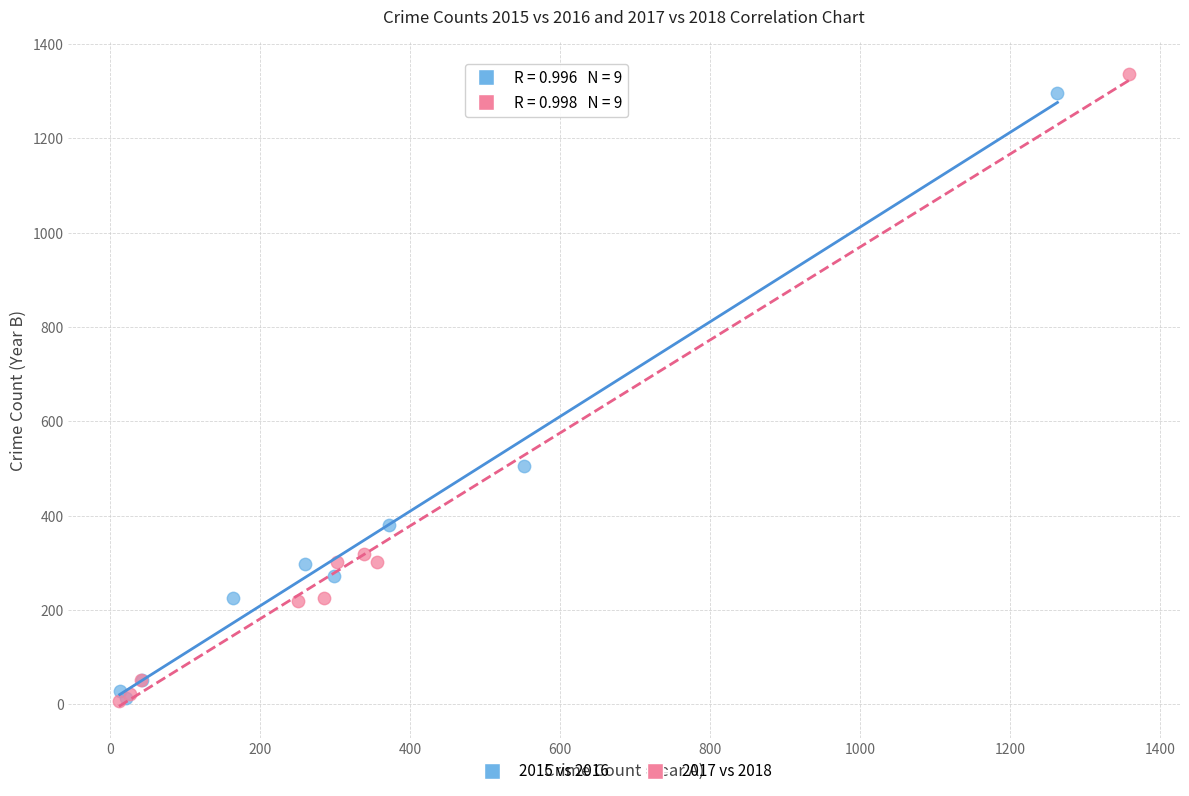

Which series has the largest Y range (max minus min)?

2017 vs 2018